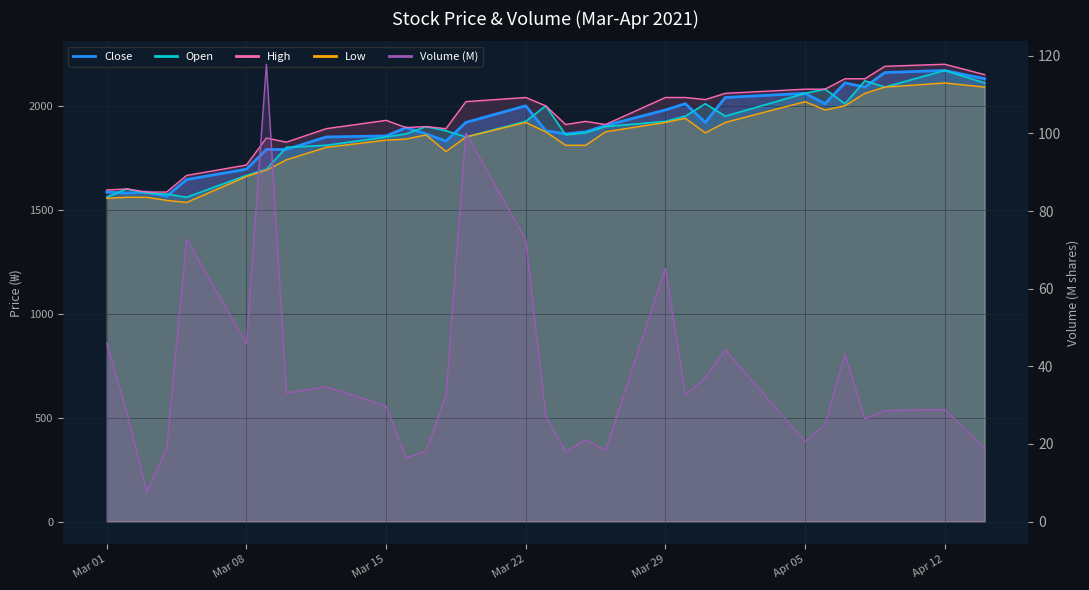

Reading left to right, list all the values displayed in this chart.

Close: 1585.0	1580.0	1585.0	1565.0	1645.0	1695.0	1790.0	1790.0	1850.0	1855.0	1895.0	1865.0	1830.0	1920.0	2000.0	1880.0	1865.0	1875.0	1905.0	1980.0	2010.0	1920.0	2040.0	2060.0	2010.0	2110.0	2090.0	2160.0	2170.0	2130.0
Open: 1560.0	1600.0	1580.0	1575.0	1560.0	1665.0	1695.0	1800.0	1810.0	1850.0	1865.0	1900.0	1880.0	1850.0	1925.0	2000.0	1860.0	1870.0	1900.0	1925.0	1950.0	2010.0	1950.0	2060.0	2080.0	2010.0	2120.0	2090.0	2170.0	2110.0
High: 1595.0	1600.0	1585.0	1585.0	1665.0	1715.0	1845.0	1825.0	1890.0	1930.0	1895.0	1900.0	1890.0	2020.0	2040.0	2000.0	1910.0	1925.0	1910.0	2040.0	2040.0	2030.0	2060.0	2080.0	2080.0	2130.0	2130.0	2190.0	2200.0	2150.0
Low: 1555.0	1560.0	1560.0	1545.0	1535.0	1660.0	1690.0	1740.0	1800.0	1835.0	1840.0	1860.0	1780.0	1850.0	1920.0	1875.0	1810.0	1810.0	1875.0	1920.0	1940.0	1870.0	1920.0	2020.0	1980.0	2000.0	2060.0	2090.0	2110.0	2090.0
Volume: 45.9	28.1	7.6	18.8	72.8	45.8	117.8	33.1	34.7	29.7	16.4	18.1	32.4	100.1	72.6	27.2	17.9	21.1	18.4	65.2	32.7	37.0	44.2	20.6	25.0	43.1	26.4	28.6	28.9	18.8